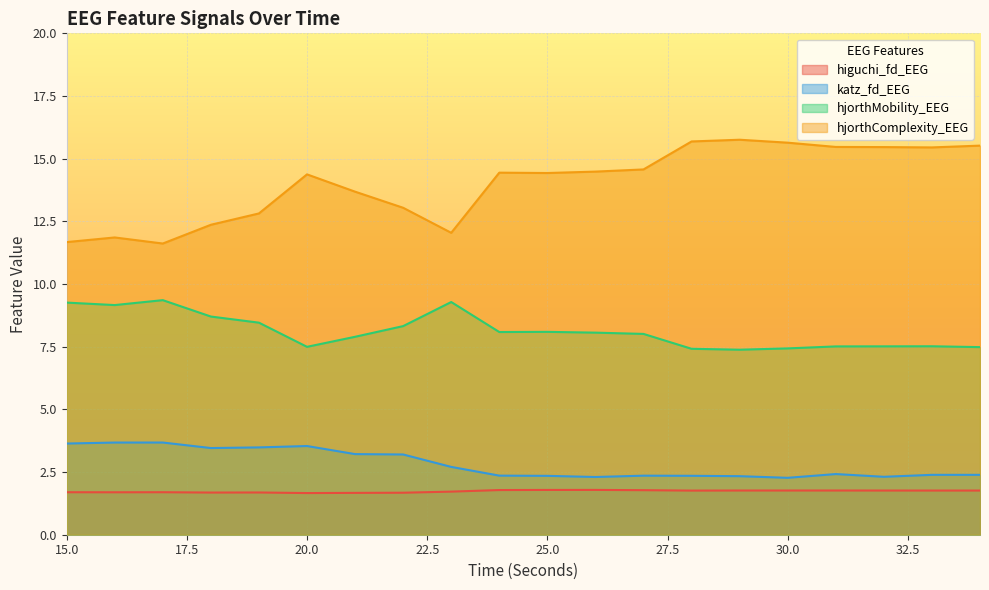

Reading right to left, what are all the values shown in this chart?

higuchi_fd_EEG: 34=1.8	33=1.8	32=1.8	31=1.8	30=1.8	29=1.8	28=1.8	27=1.8	26=1.8	25=1.8	24=1.8	23=1.7	22=1.7	21=1.7	20=1.7	19=1.7	18=1.7	17=1.7	16=1.7	15=1.7
katz_fd_EEG: 34=2.4	33=2.4	32=2.3	31=2.4	30=2.3	29=2.3	28=2.4	27=2.4	26=2.3	25=2.3	24=2.4	23=2.7	22=3.2	21=3.2	20=3.5	19=3.5	18=3.5	17=3.7	16=3.7	15=3.6
hjorthMobility_EEG: 34=7.5	33=7.5	32=7.5	31=7.5	30=7.4	29=7.4	28=7.4	27=8.0	26=8.1	25=8.1	24=8.1	23=9.3	22=8.3	21=7.9	20=7.5	19=8.5	18=8.7	17=9.4	16=9.2	15=9.3
hjorthComplexity_EEG: 34=15.5	33=15.4	32=15.5	31=15.5	30=15.6	29=15.8	28=15.7	27=14.6	26=14.5	25=14.4	24=14.4	23=12.0	22=13.0	21=13.7	20=14.4	19=12.8	18=12.4	17=11.6	16=11.9	15=11.7